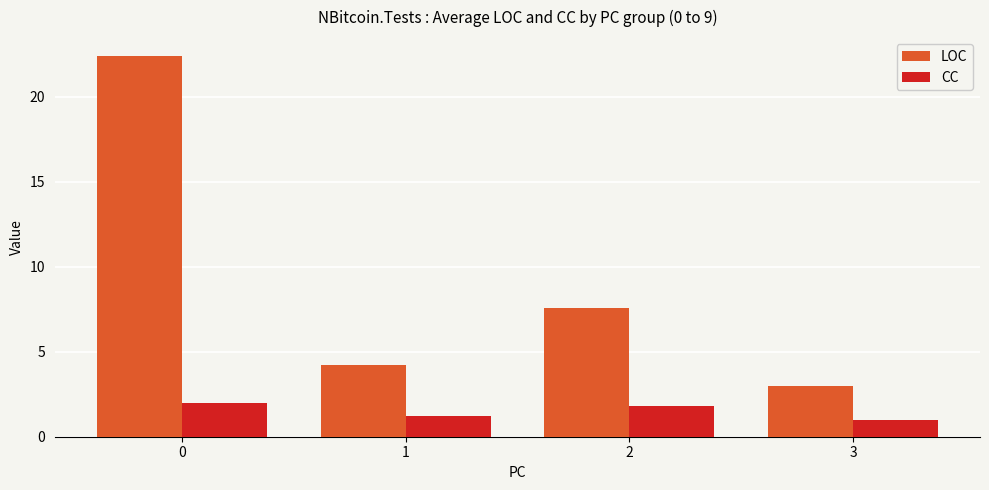

Does the chart contain any negative values?

No